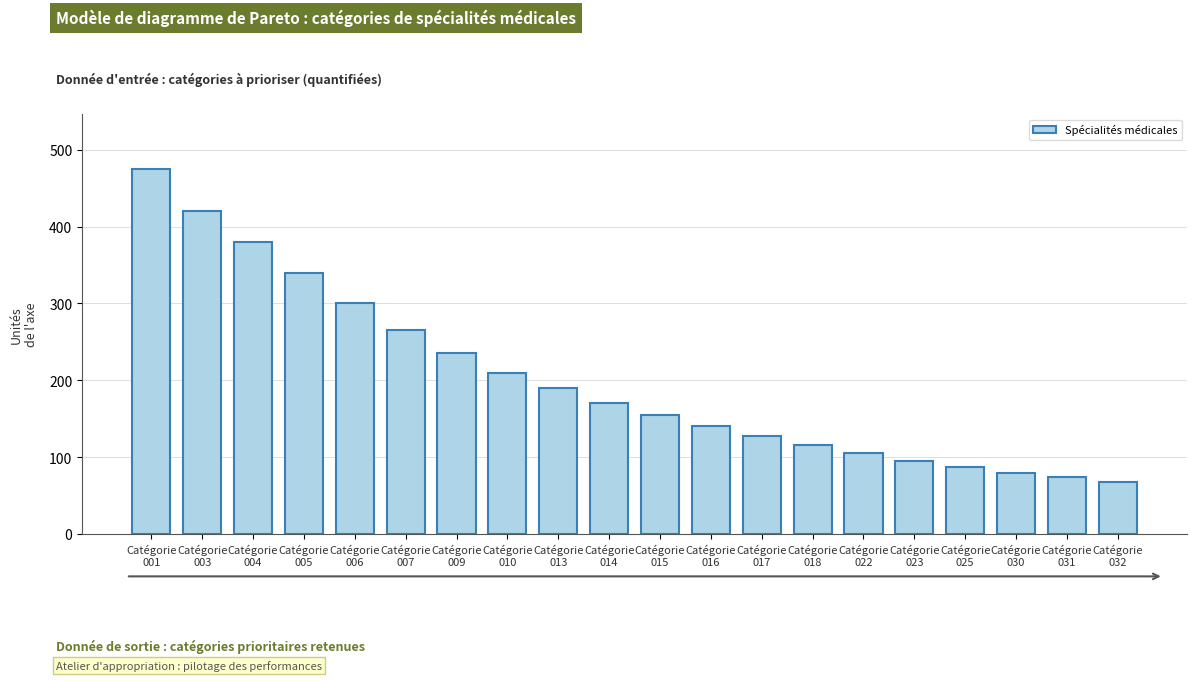

Reading right to left, extract all data points from this chart.

68	74	80	87	95	105	116	128	140	155	170	190	210	235	265	300	340	380	420	475